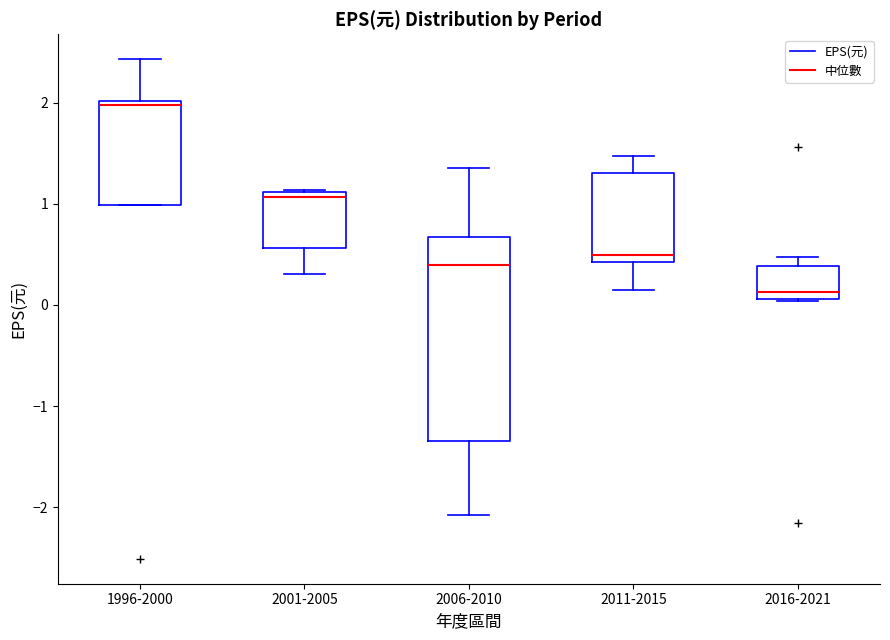

Where does the upper whisker of the box for 2011-2015 end on the y-axis? The values are not printed on the chart, so give them approximately, as read against the axis.

1.5